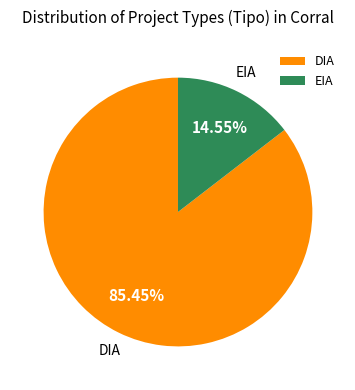

What percentage is NOT represented by DIA?

14.5%